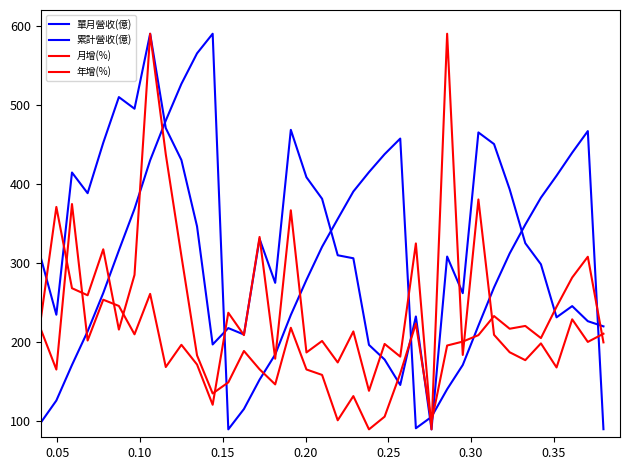

Does the chart have visible grid lines?

No